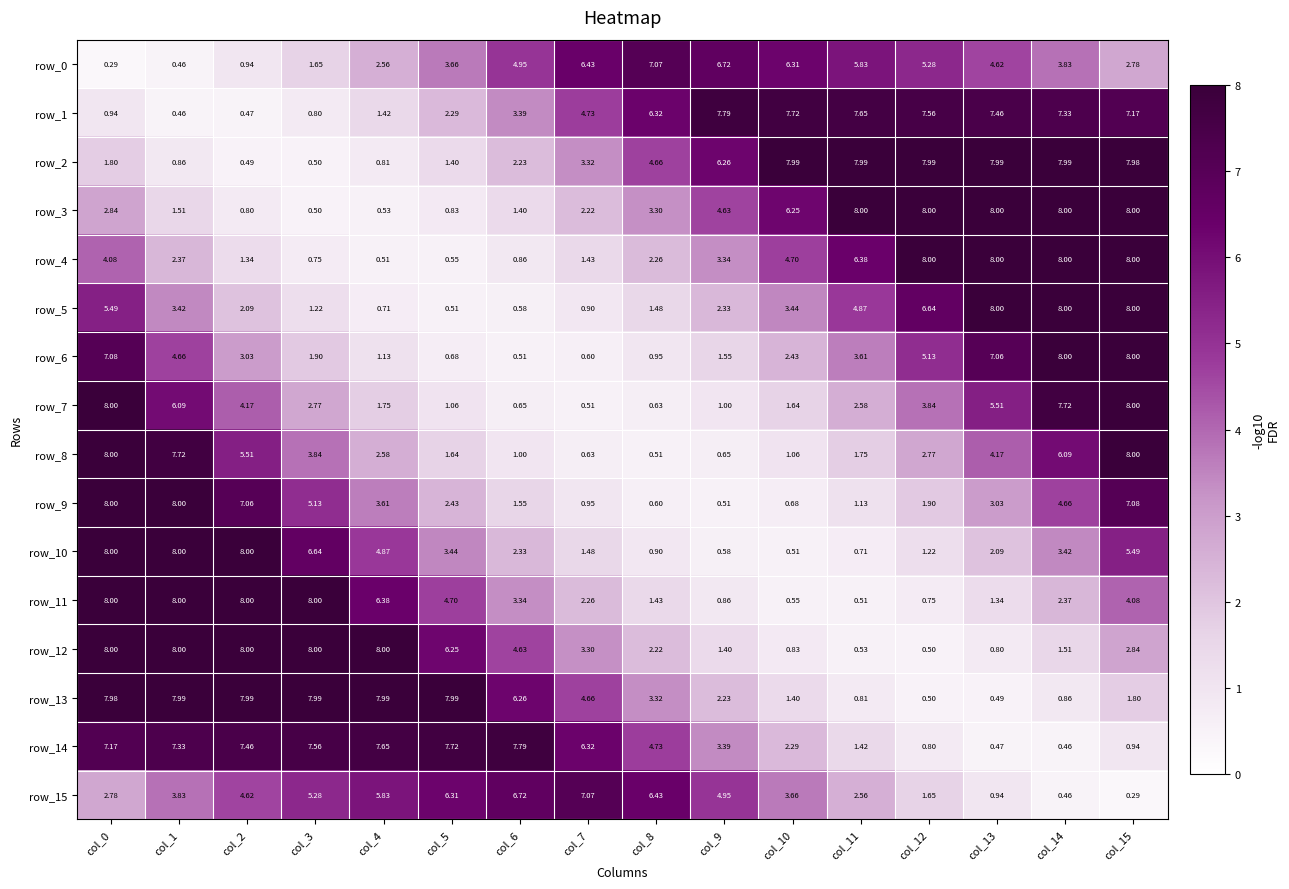

What value does the row_3 series have at col_11?

8.0